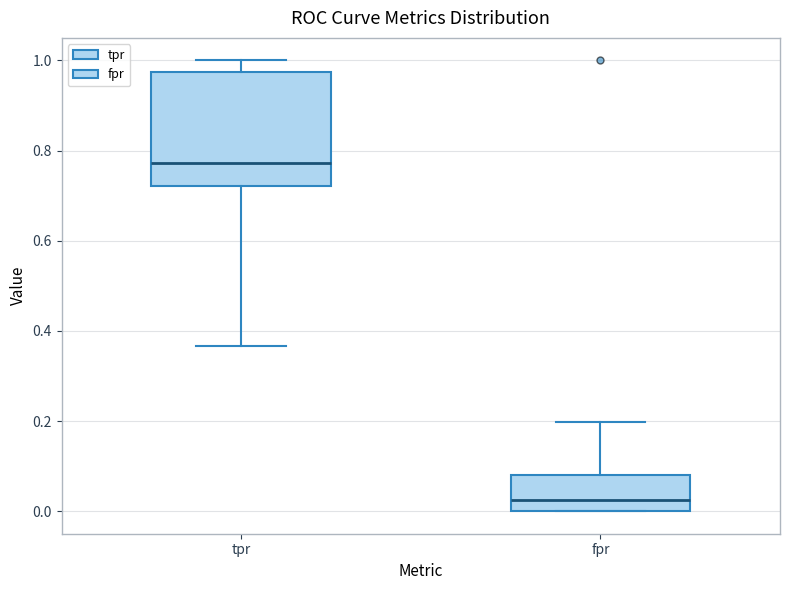

Which box is the tallest, from its lower edge to its upper edge?

tpr